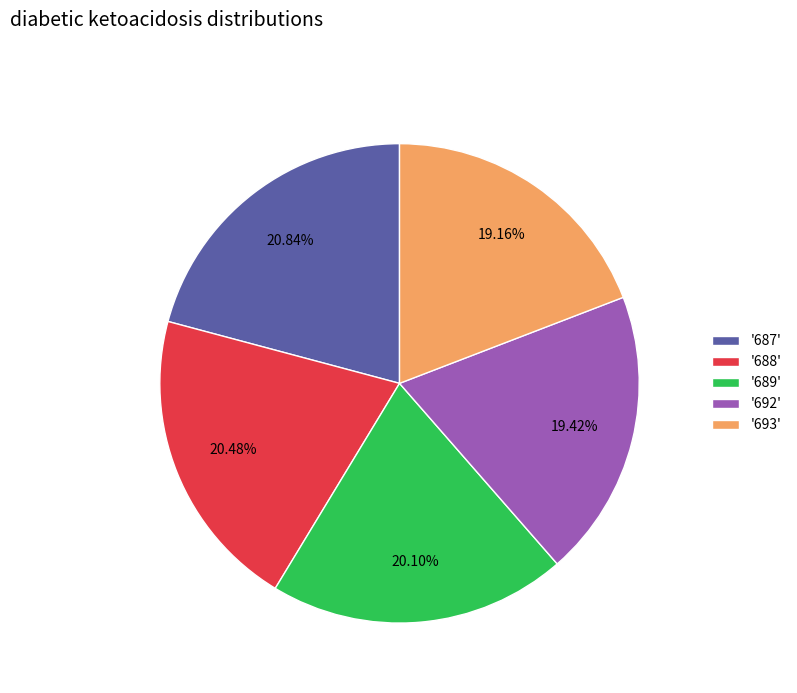

Approximately how many times larger is the value at '693' compared to '688'?

0.9